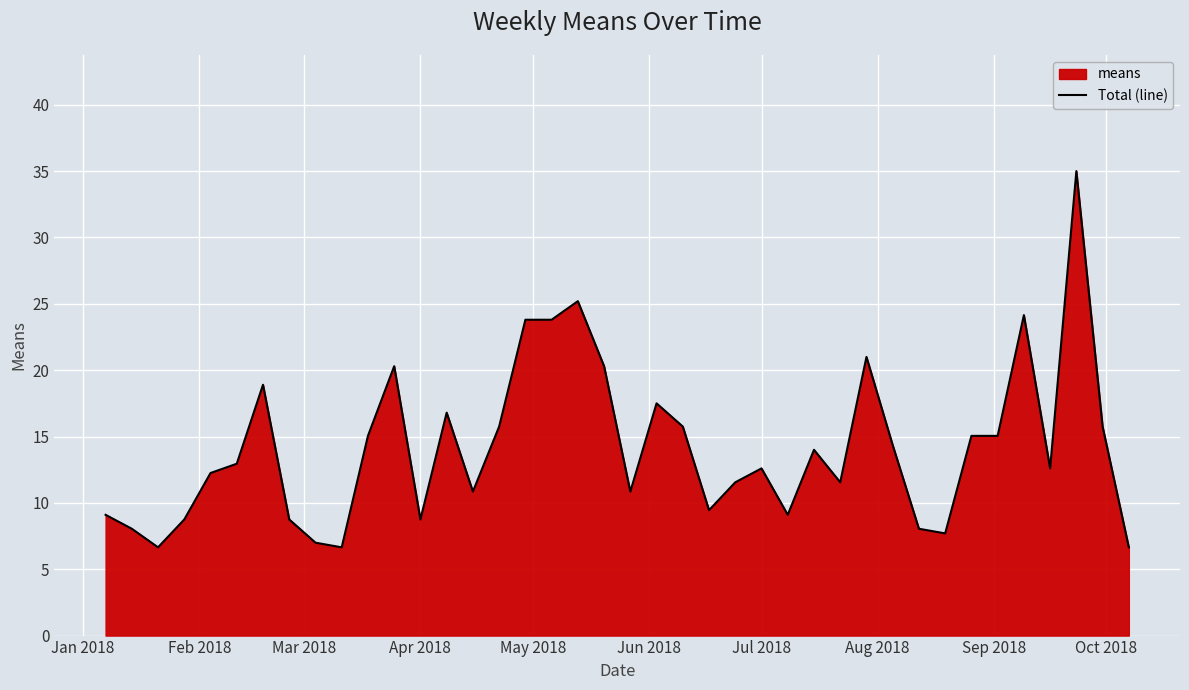

What is the greatest value displayed?

35.0